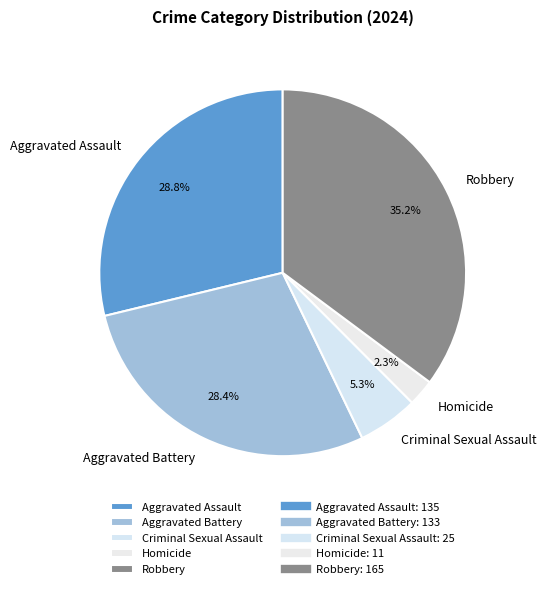

Which category has the biggest portion of the pie?

Robbery